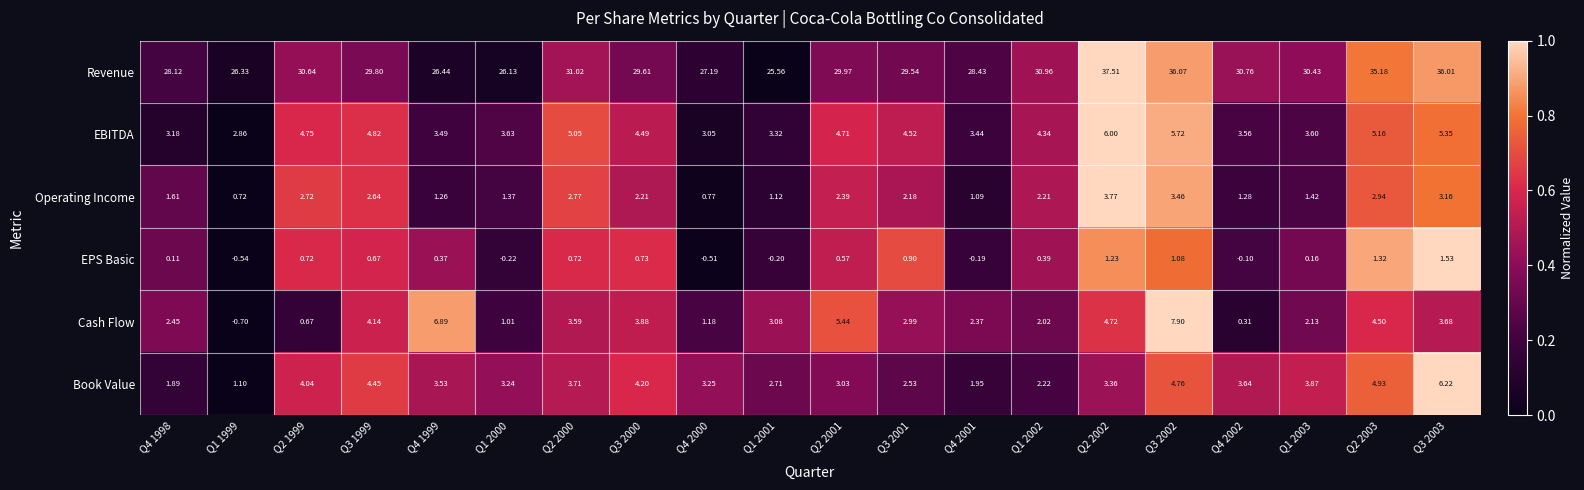

Is the value of EPS Basic at Q4 2002 greater than the value of Cash Flow at Q4 2001?

No